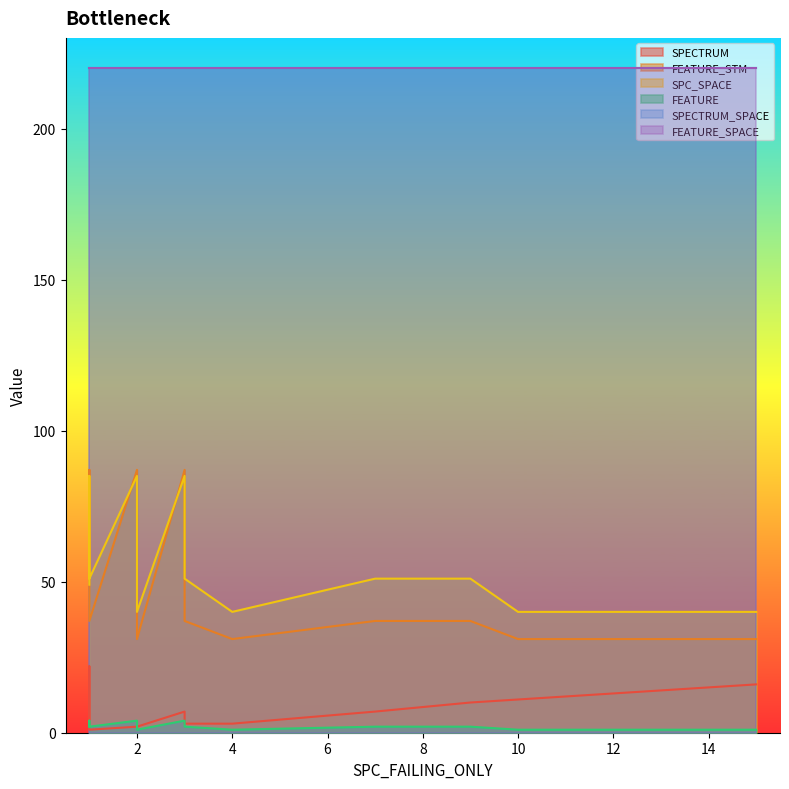

How many data points in SPECTRUM are less than 3?

6